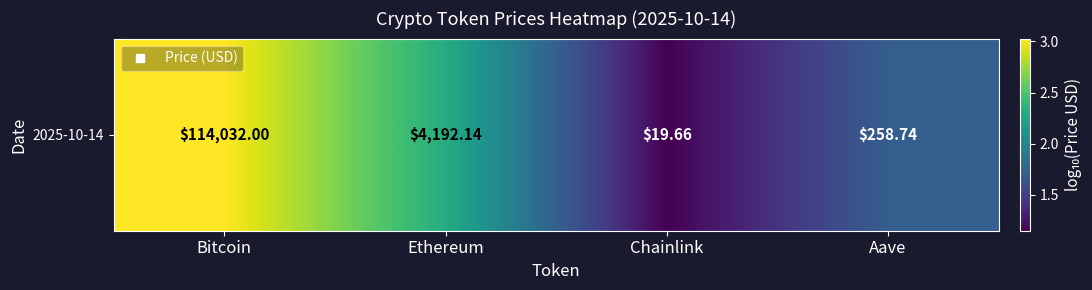

What is the average value?

3.1